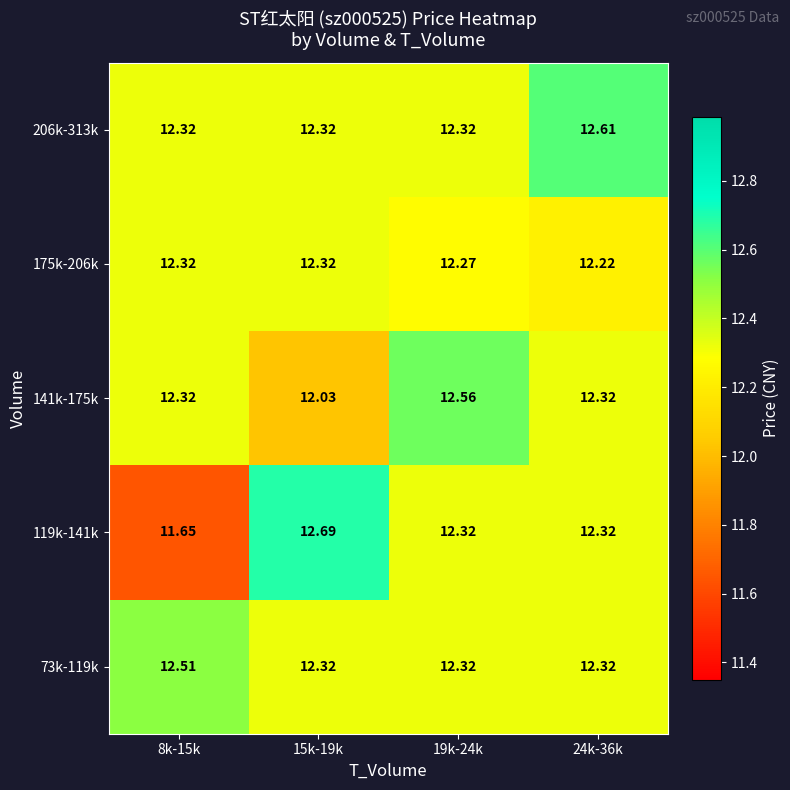

At how many categories does at least one series exceed 11?

4